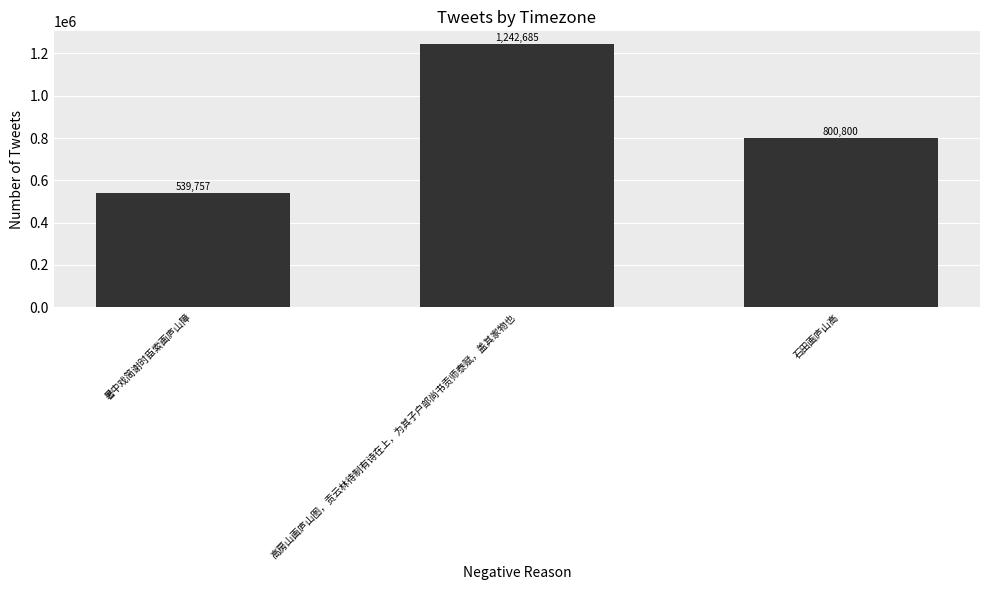

Where is the data nearest to the value 891221?

石田画庐山高